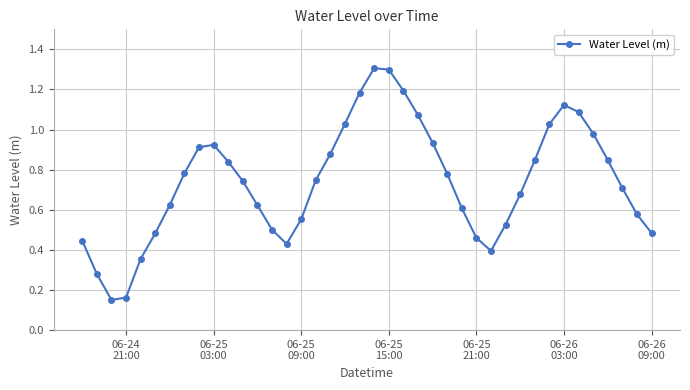

What is the maximum value shown in the chart?

1.3